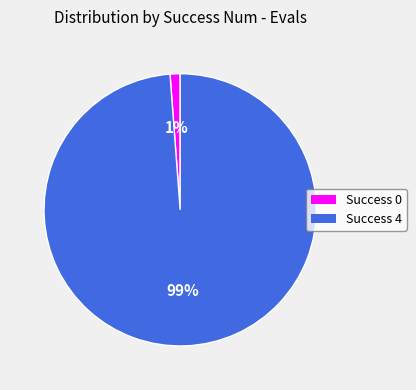

How many segments does this pie chart have?

2